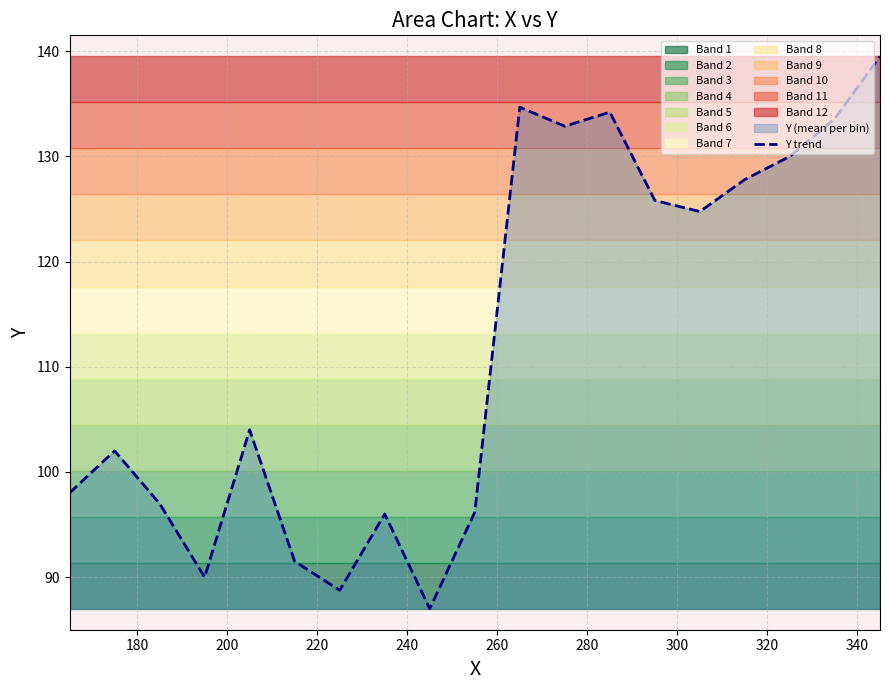

True or false: there are more than 2 points higher than both neighbors.

True